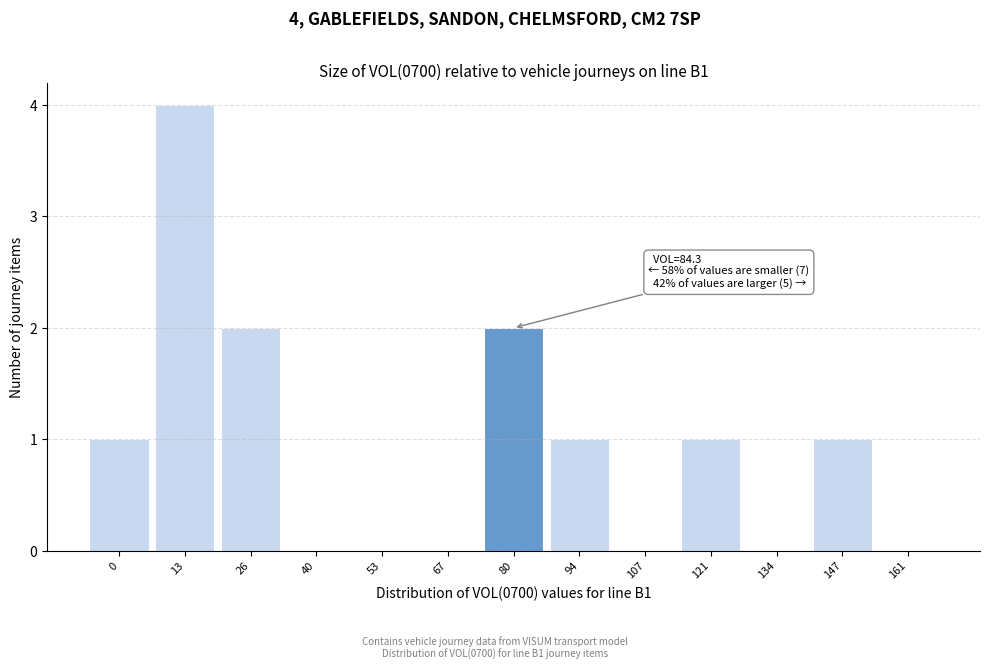

Reading left to right, transcribe all the data shown in this chart.

0=1	13=4	26=2	40=0	53=0	67=0	80=2	94=1	107=0	121=1	134=0	147=1	161=0